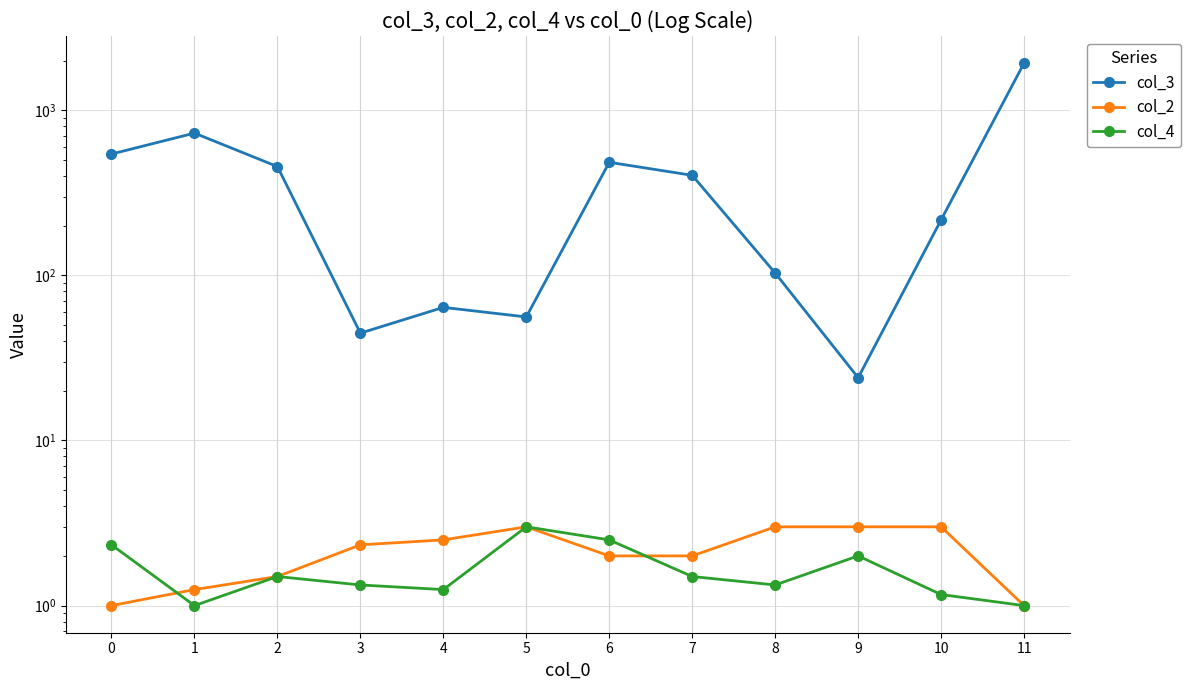

True or false: col_3 has a value of 14.7 at 4.

False